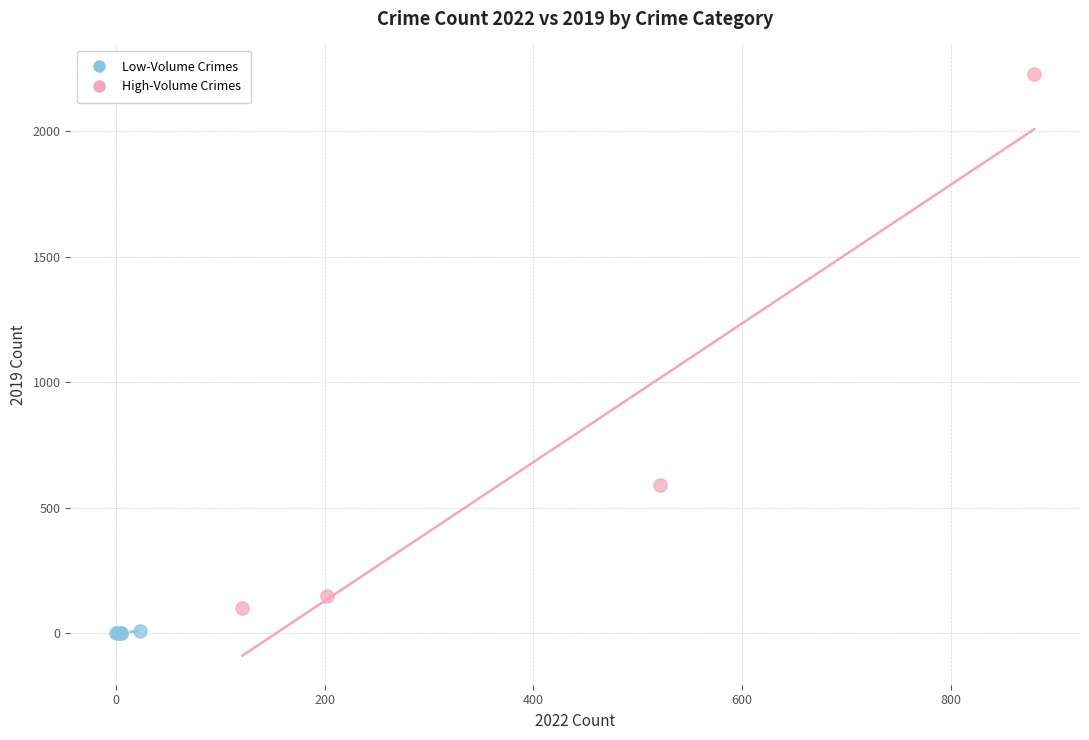

Which series has the widest spread of Y values?

High-Volume Crimes